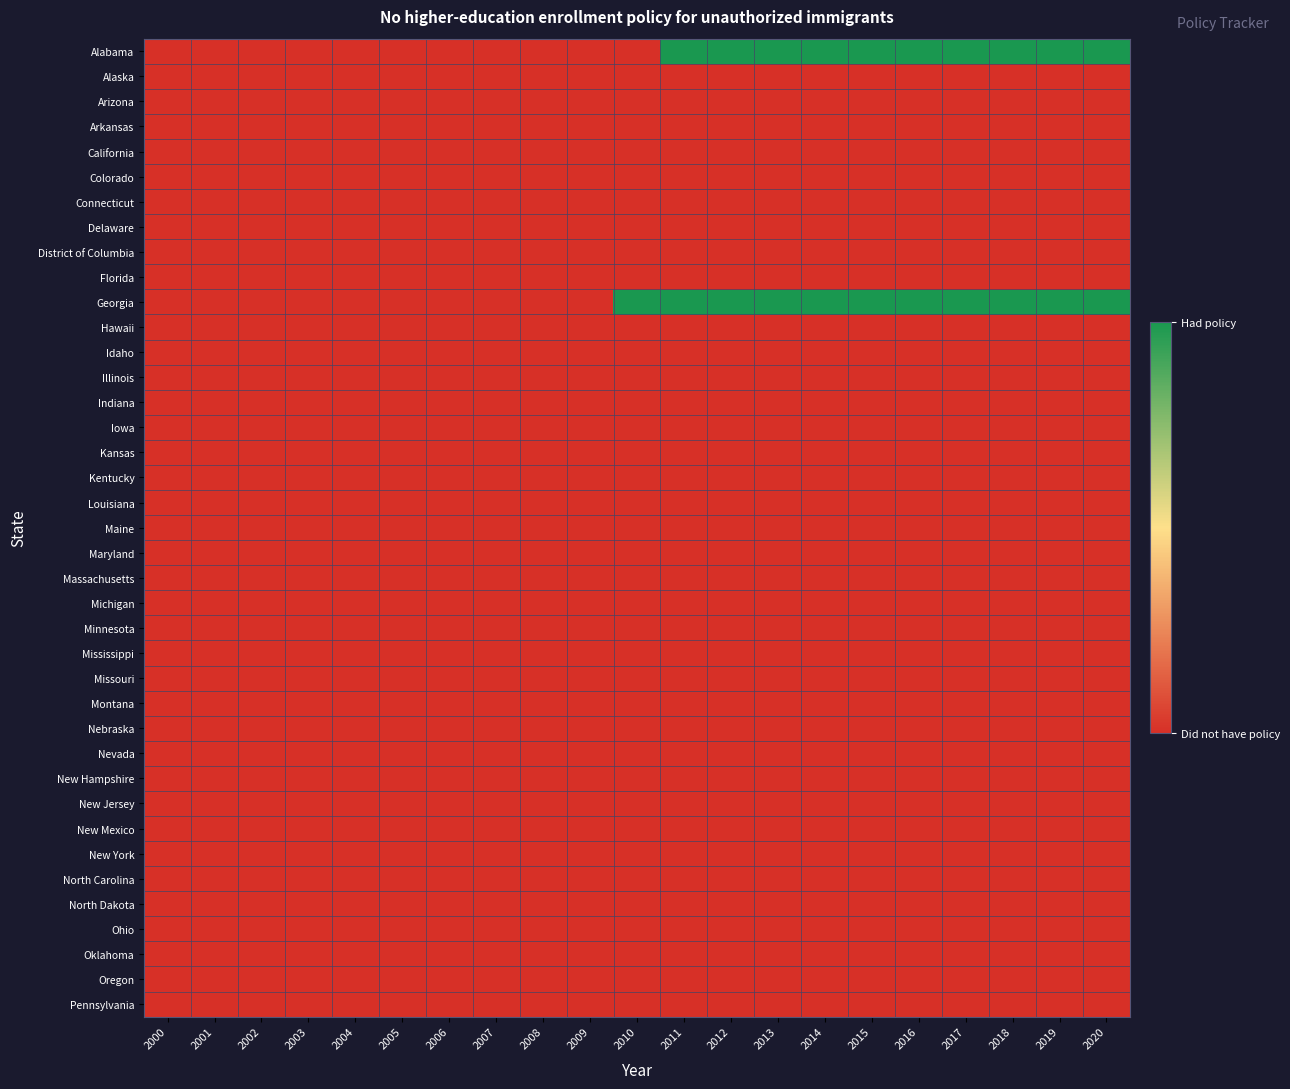

Reading left to right, extract all data points from this chart.

Alabama: 2000=0	2001=0	2002=0	2003=0	2004=0	2005=0	2006=0	2007=0	2008=0	2009=0	2010=0	2011=1	2012=1	2013=1	2014=1	2015=1	2016=1	2017=1	2018=1	2019=1	2020=1
Alaska: 2000=0	2001=0	2002=0	2003=0	2004=0	2005=0	2006=0	2007=0	2008=0	2009=0	2010=0	2011=0	2012=0	2013=0	2014=0	2015=0	2016=0	2017=0	2018=0	2019=0	2020=0
Arizona: 2000=0	2001=0	2002=0	2003=0	2004=0	2005=0	2006=0	2007=0	2008=0	2009=0	2010=0	2011=0	2012=0	2013=0	2014=0	2015=0	2016=0	2017=0	2018=0	2019=0	2020=0
Arkansas: 2000=0	2001=0	2002=0	2003=0	2004=0	2005=0	2006=0	2007=0	2008=0	2009=0	2010=0	2011=0	2012=0	2013=0	2014=0	2015=0	2016=0	2017=0	2018=0	2019=0	2020=0
California: 2000=0	2001=0	2002=0	2003=0	2004=0	2005=0	2006=0	2007=0	2008=0	2009=0	2010=0	2011=0	2012=0	2013=0	2014=0	2015=0	2016=0	2017=0	2018=0	2019=0	2020=0
Colorado: 2000=0	2001=0	2002=0	2003=0	2004=0	2005=0	2006=0	2007=0	2008=0	2009=0	2010=0	2011=0	2012=0	2013=0	2014=0	2015=0	2016=0	2017=0	2018=0	2019=0	2020=0
Connecticut: 2000=0	2001=0	2002=0	2003=0	2004=0	2005=0	2006=0	2007=0	2008=0	2009=0	2010=0	2011=0	2012=0	2013=0	2014=0	2015=0	2016=0	2017=0	2018=0	2019=0	2020=0
Delaware: 2000=0	2001=0	2002=0	2003=0	2004=0	2005=0	2006=0	2007=0	2008=0	2009=0	2010=0	2011=0	2012=0	2013=0	2014=0	2015=0	2016=0	2017=0	2018=0	2019=0	2020=0
District of Columbia: 2000=0	2001=0	2002=0	2003=0	2004=0	2005=0	2006=0	2007=0	2008=0	2009=0	2010=0	2011=0	2012=0	2013=0	2014=0	2015=0	2016=0	2017=0	2018=0	2019=0	2020=0
Florida: 2000=0	2001=0	2002=0	2003=0	2004=0	2005=0	2006=0	2007=0	2008=0	2009=0	2010=0	2011=0	2012=0	2013=0	2014=0	2015=0	2016=0	2017=0	2018=0	2019=0	2020=0
Georgia: 2000=0	2001=0	2002=0	2003=0	2004=0	2005=0	2006=0	2007=0	2008=0	2009=0	2010=1	2011=1	2012=1	2013=1	2014=1	2015=1	2016=1	2017=1	2018=1	2019=1	2020=1
Hawaii: 2000=0	2001=0	2002=0	2003=0	2004=0	2005=0	2006=0	2007=0	2008=0	2009=0	2010=0	2011=0	2012=0	2013=0	2014=0	2015=0	2016=0	2017=0	2018=0	2019=0	2020=0
Idaho: 2000=0	2001=0	2002=0	2003=0	2004=0	2005=0	2006=0	2007=0	2008=0	2009=0	2010=0	2011=0	2012=0	2013=0	2014=0	2015=0	2016=0	2017=0	2018=0	2019=0	2020=0
Illinois: 2000=0	2001=0	2002=0	2003=0	2004=0	2005=0	2006=0	2007=0	2008=0	2009=0	2010=0	2011=0	2012=0	2013=0	2014=0	2015=0	2016=0	2017=0	2018=0	2019=0	2020=0
Indiana: 2000=0	2001=0	2002=0	2003=0	2004=0	2005=0	2006=0	2007=0	2008=0	2009=0	2010=0	2011=0	2012=0	2013=0	2014=0	2015=0	2016=0	2017=0	2018=0	2019=0	2020=0
Iowa: 2000=0	2001=0	2002=0	2003=0	2004=0	2005=0	2006=0	2007=0	2008=0	2009=0	2010=0	2011=0	2012=0	2013=0	2014=0	2015=0	2016=0	2017=0	2018=0	2019=0	2020=0
Kansas: 2000=0	2001=0	2002=0	2003=0	2004=0	2005=0	2006=0	2007=0	2008=0	2009=0	2010=0	2011=0	2012=0	2013=0	2014=0	2015=0	2016=0	2017=0	2018=0	2019=0	2020=0
Kentucky: 2000=0	2001=0	2002=0	2003=0	2004=0	2005=0	2006=0	2007=0	2008=0	2009=0	2010=0	2011=0	2012=0	2013=0	2014=0	2015=0	2016=0	2017=0	2018=0	2019=0	2020=0
Louisiana: 2000=0	2001=0	2002=0	2003=0	2004=0	2005=0	2006=0	2007=0	2008=0	2009=0	2010=0	2011=0	2012=0	2013=0	2014=0	2015=0	2016=0	2017=0	2018=0	2019=0	2020=0
Maine: 2000=0	2001=0	2002=0	2003=0	2004=0	2005=0	2006=0	2007=0	2008=0	2009=0	2010=0	2011=0	2012=0	2013=0	2014=0	2015=0	2016=0	2017=0	2018=0	2019=0	2020=0
Maryland: 2000=0	2001=0	2002=0	2003=0	2004=0	2005=0	2006=0	2007=0	2008=0	2009=0	2010=0	2011=0	2012=0	2013=0	2014=0	2015=0	2016=0	2017=0	2018=0	2019=0	2020=0
Massachusetts: 2000=0	2001=0	2002=0	2003=0	2004=0	2005=0	2006=0	2007=0	2008=0	2009=0	2010=0	2011=0	2012=0	2013=0	2014=0	2015=0	2016=0	2017=0	2018=0	2019=0	2020=0
Michigan: 2000=0	2001=0	2002=0	2003=0	2004=0	2005=0	2006=0	2007=0	2008=0	2009=0	2010=0	2011=0	2012=0	2013=0	2014=0	2015=0	2016=0	2017=0	2018=0	2019=0	2020=0
Minnesota: 2000=0	2001=0	2002=0	2003=0	2004=0	2005=0	2006=0	2007=0	2008=0	2009=0	2010=0	2011=0	2012=0	2013=0	2014=0	2015=0	2016=0	2017=0	2018=0	2019=0	2020=0
Mississippi: 2000=0	2001=0	2002=0	2003=0	2004=0	2005=0	2006=0	2007=0	2008=0	2009=0	2010=0	2011=0	2012=0	2013=0	2014=0	2015=0	2016=0	2017=0	2018=0	2019=0	2020=0
Missouri: 2000=0	2001=0	2002=0	2003=0	2004=0	2005=0	2006=0	2007=0	2008=0	2009=0	2010=0	2011=0	2012=0	2013=0	2014=0	2015=0	2016=0	2017=0	2018=0	2019=0	2020=0
Montana: 2000=0	2001=0	2002=0	2003=0	2004=0	2005=0	2006=0	2007=0	2008=0	2009=0	2010=0	2011=0	2012=0	2013=0	2014=0	2015=0	2016=0	2017=0	2018=0	2019=0	2020=0
Nebraska: 2000=0	2001=0	2002=0	2003=0	2004=0	2005=0	2006=0	2007=0	2008=0	2009=0	2010=0	2011=0	2012=0	2013=0	2014=0	2015=0	2016=0	2017=0	2018=0	2019=0	2020=0
Nevada: 2000=0	2001=0	2002=0	2003=0	2004=0	2005=0	2006=0	2007=0	2008=0	2009=0	2010=0	2011=0	2012=0	2013=0	2014=0	2015=0	2016=0	2017=0	2018=0	2019=0	2020=0
New Hampshire: 2000=0	2001=0	2002=0	2003=0	2004=0	2005=0	2006=0	2007=0	2008=0	2009=0	2010=0	2011=0	2012=0	2013=0	2014=0	2015=0	2016=0	2017=0	2018=0	2019=0	2020=0
New Jersey: 2000=0	2001=0	2002=0	2003=0	2004=0	2005=0	2006=0	2007=0	2008=0	2009=0	2010=0	2011=0	2012=0	2013=0	2014=0	2015=0	2016=0	2017=0	2018=0	2019=0	2020=0
New Mexico: 2000=0	2001=0	2002=0	2003=0	2004=0	2005=0	2006=0	2007=0	2008=0	2009=0	2010=0	2011=0	2012=0	2013=0	2014=0	2015=0	2016=0	2017=0	2018=0	2019=0	2020=0
New York: 2000=0	2001=0	2002=0	2003=0	2004=0	2005=0	2006=0	2007=0	2008=0	2009=0	2010=0	2011=0	2012=0	2013=0	2014=0	2015=0	2016=0	2017=0	2018=0	2019=0	2020=0
North Carolina: 2000=0	2001=0	2002=0	2003=0	2004=0	2005=0	2006=0	2007=0	2008=0	2009=0	2010=0	2011=0	2012=0	2013=0	2014=0	2015=0	2016=0	2017=0	2018=0	2019=0	2020=0
North Dakota: 2000=0	2001=0	2002=0	2003=0	2004=0	2005=0	2006=0	2007=0	2008=0	2009=0	2010=0	2011=0	2012=0	2013=0	2014=0	2015=0	2016=0	2017=0	2018=0	2019=0	2020=0
Ohio: 2000=0	2001=0	2002=0	2003=0	2004=0	2005=0	2006=0	2007=0	2008=0	2009=0	2010=0	2011=0	2012=0	2013=0	2014=0	2015=0	2016=0	2017=0	2018=0	2019=0	2020=0
Oklahoma: 2000=0	2001=0	2002=0	2003=0	2004=0	2005=0	2006=0	2007=0	2008=0	2009=0	2010=0	2011=0	2012=0	2013=0	2014=0	2015=0	2016=0	2017=0	2018=0	2019=0	2020=0
Oregon: 2000=0	2001=0	2002=0	2003=0	2004=0	2005=0	2006=0	2007=0	2008=0	2009=0	2010=0	2011=0	2012=0	2013=0	2014=0	2015=0	2016=0	2017=0	2018=0	2019=0	2020=0
Pennsylvania: 2000=0	2001=0	2002=0	2003=0	2004=0	2005=0	2006=0	2007=0	2008=0	2009=0	2010=0	2011=0	2012=0	2013=0	2014=0	2015=0	2016=0	2017=0	2018=0	2019=0	2020=0